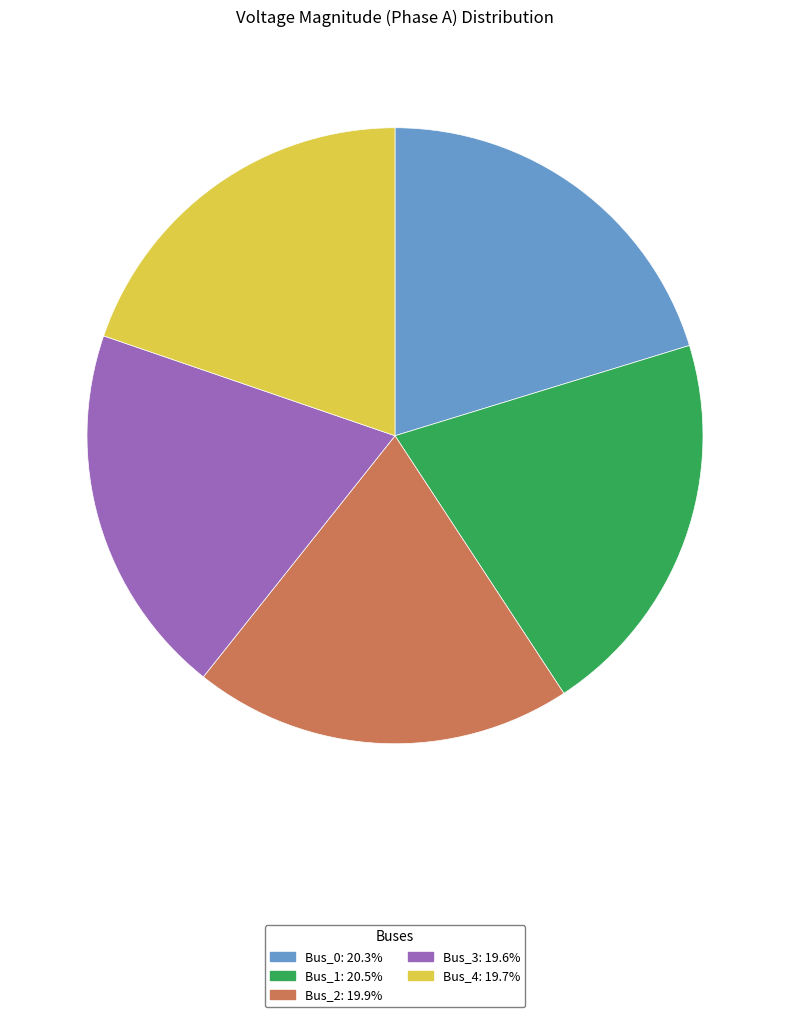

Count the number of slices in the pie.

5